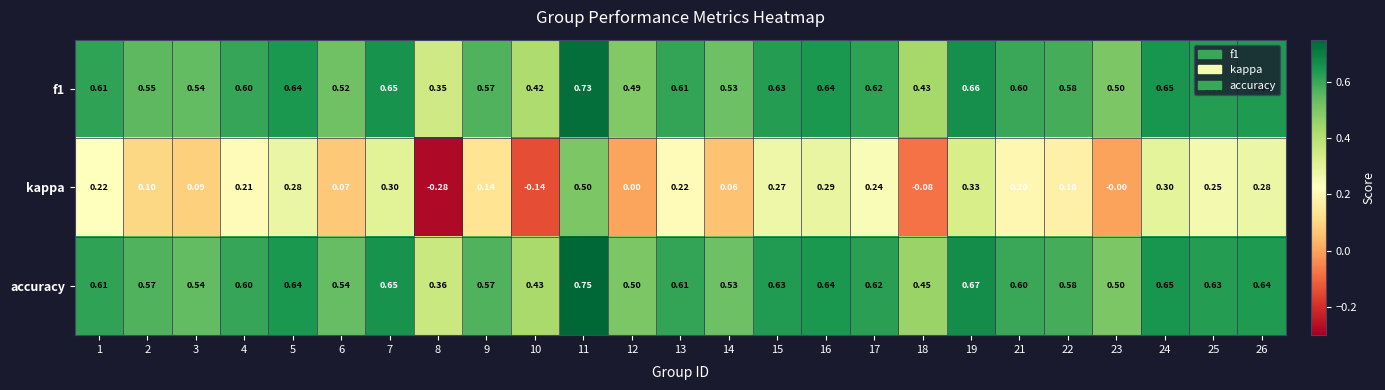

Which series has the largest total across all categories?

accuracy